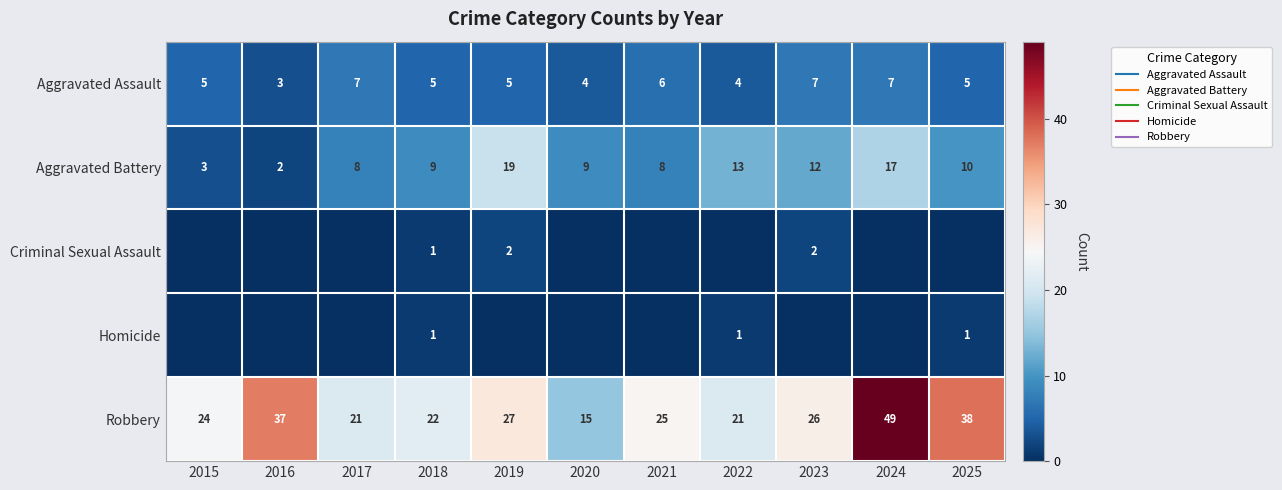

What is the minimum value for Robbery?

15